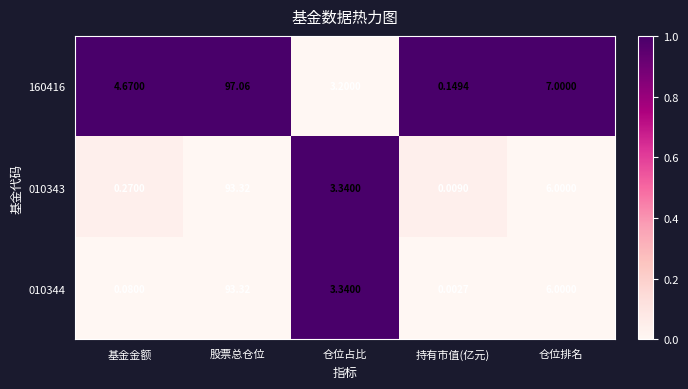

At which label is 010343 closest to 46?

仓位排名